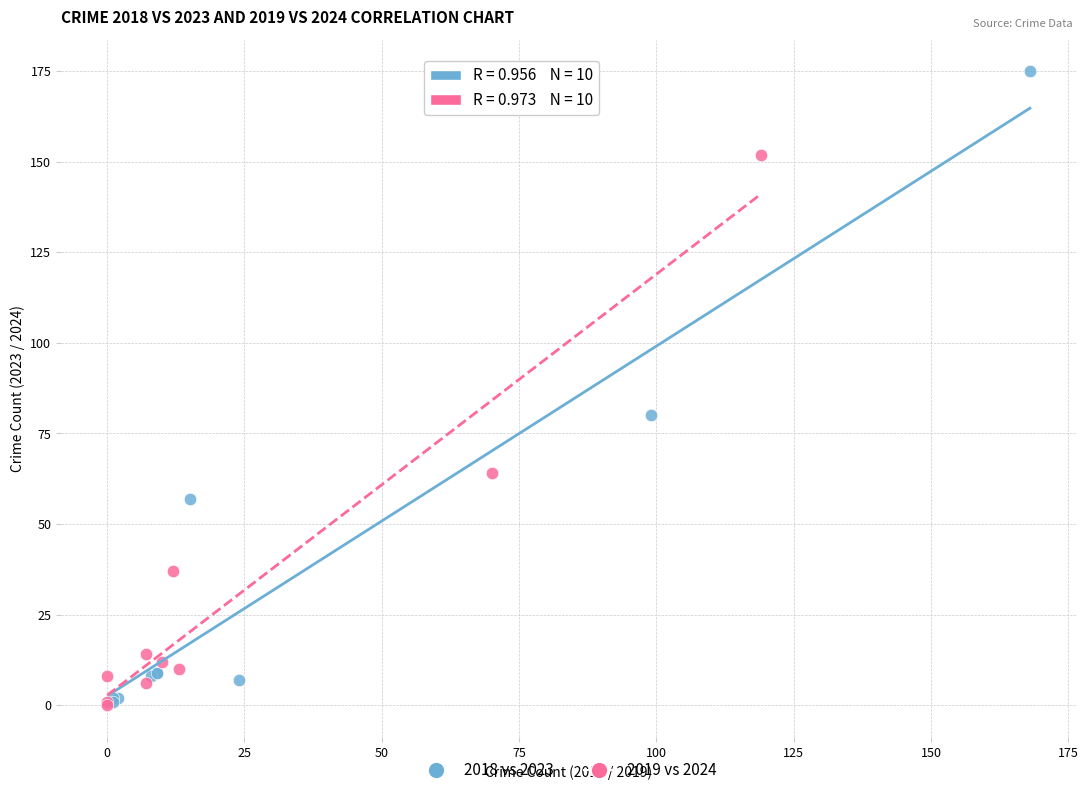

Which series has the largest Y range (max minus min)?

2018 vs 2023